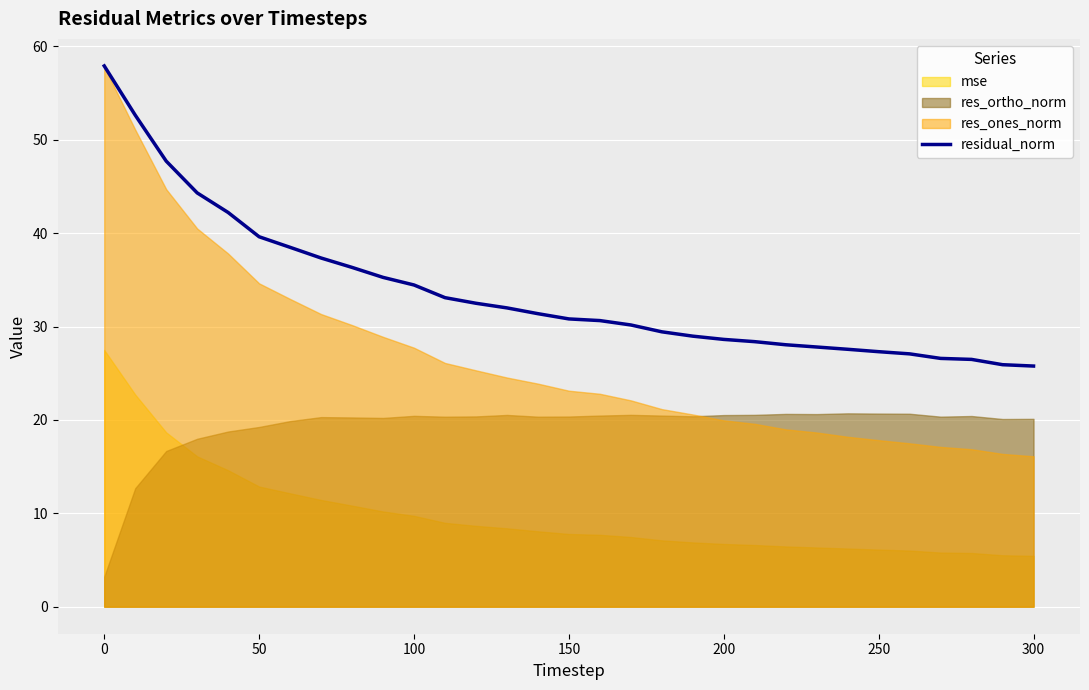

How many values exceed 30?

18